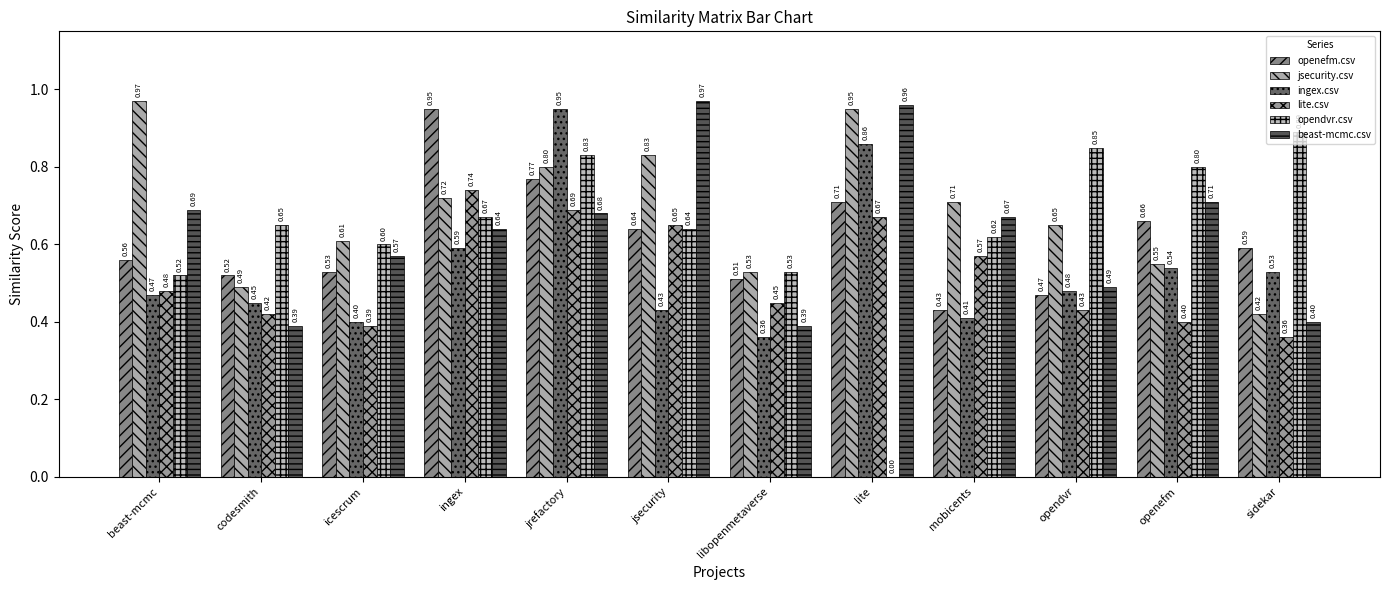

Rank the categories by beast-mcmc.csv value from lowest to highest.

codesmith, libopenmetaverse, sidekar, opendvr, icescrum, ingex, mobicents, jrefactory, beast-mcmc, openefm, lite, jsecurity